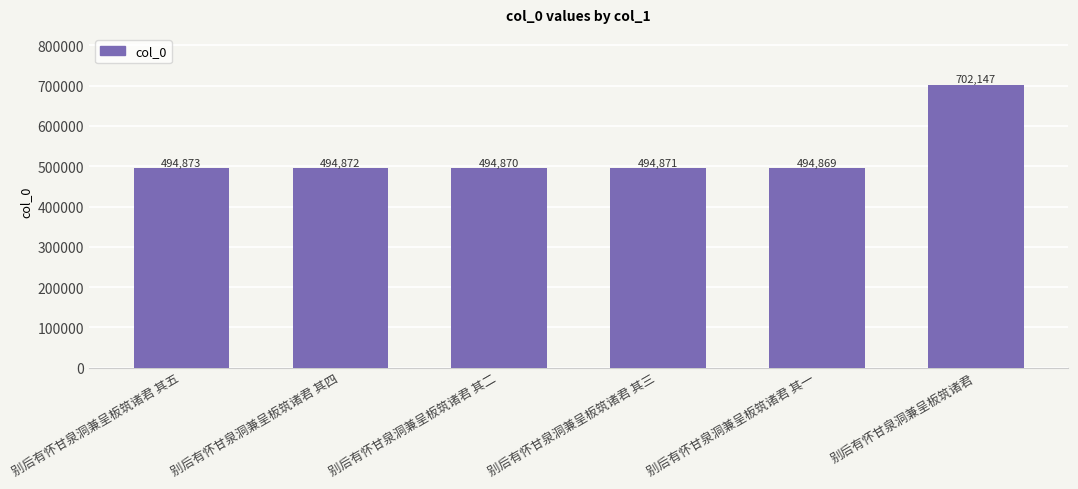

Reading left to right, what are all the values shown in this chart?

494873	494872	494870	494871	494869	702147